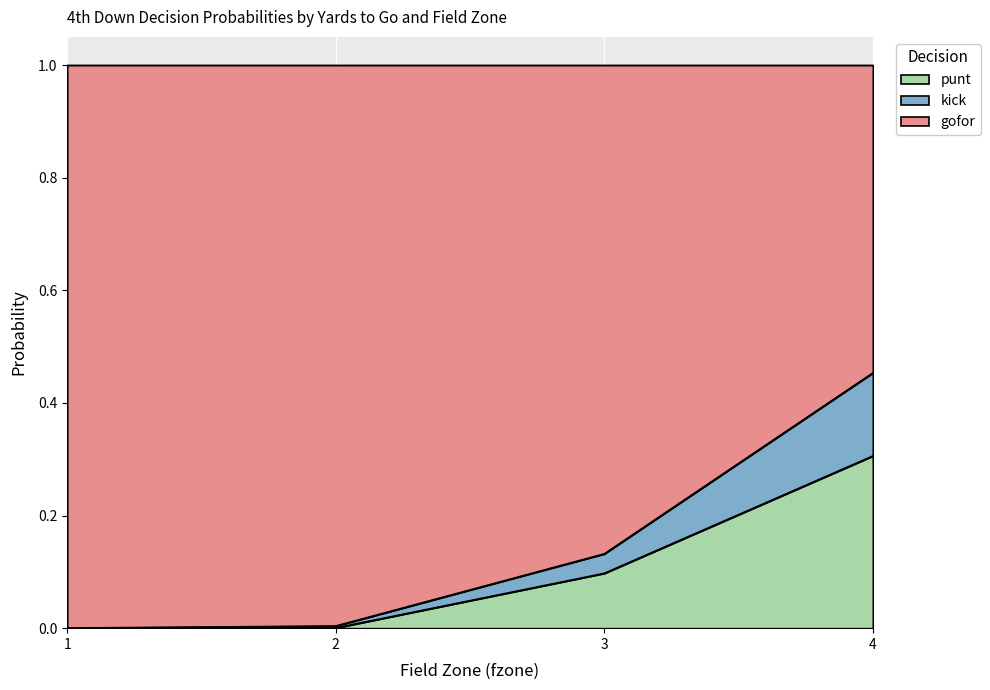

List the series in order of their peak value, lowest first.

kick, punt, gofor